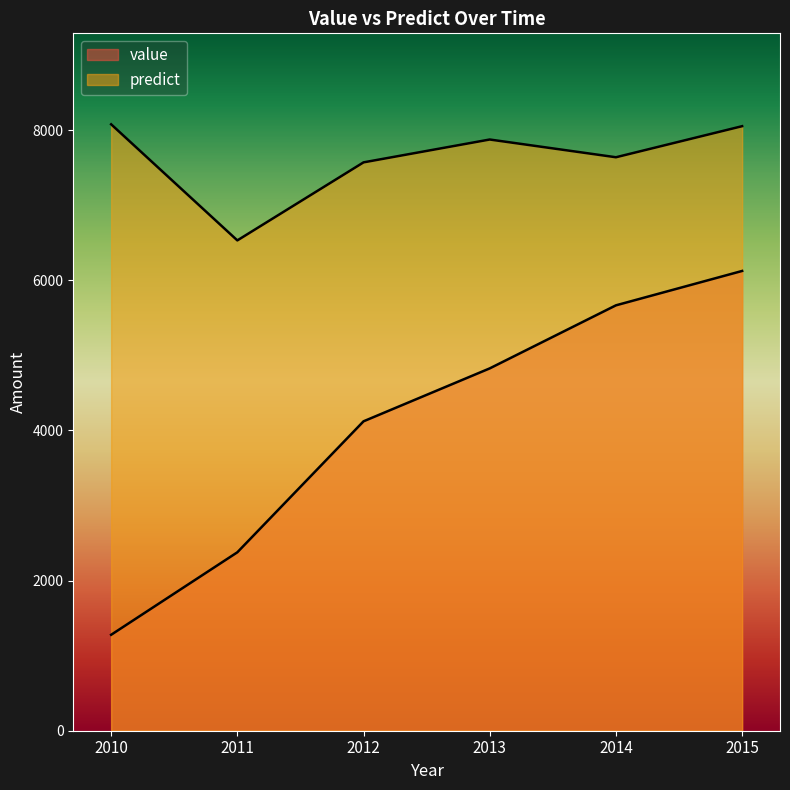

Between 2012 and 2013, which is larger?

2013